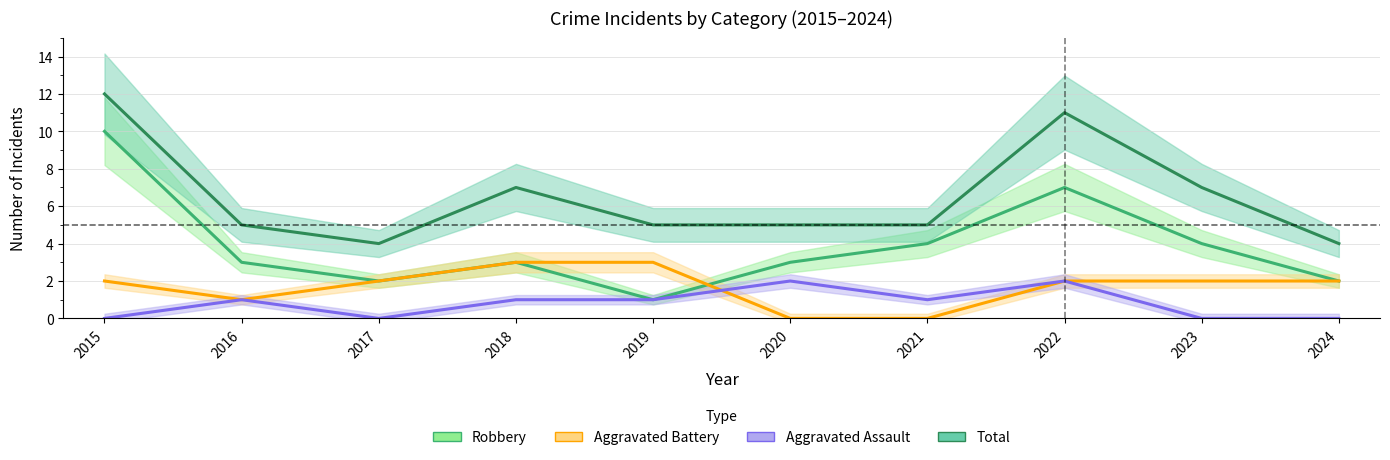

What is the total value across all series at 2022?

22